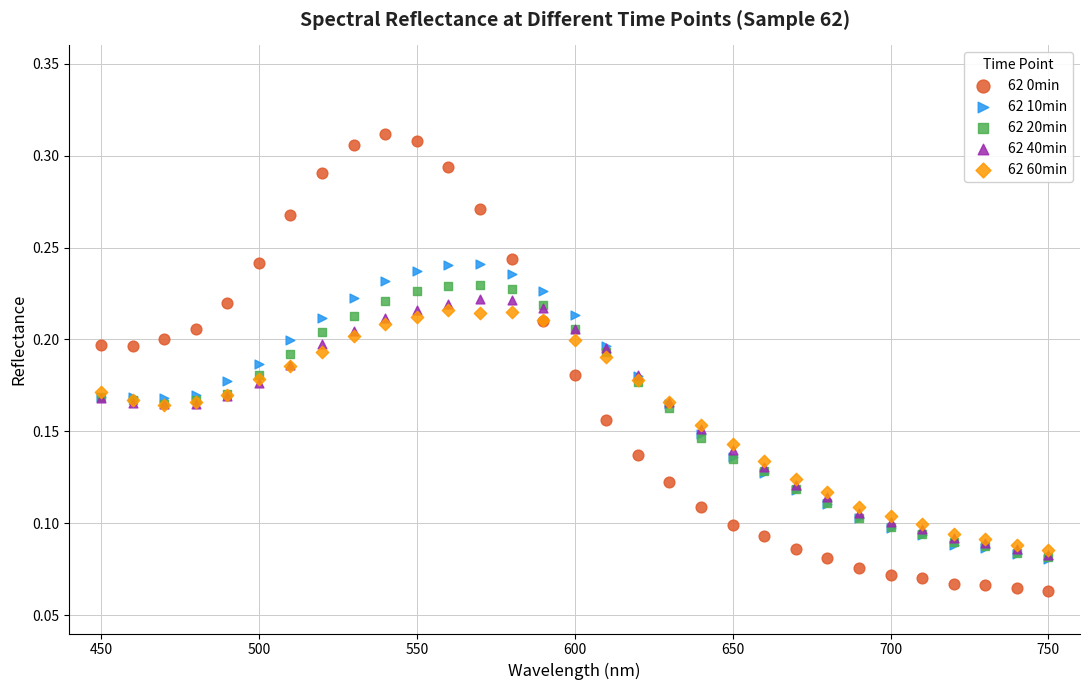

What are all the series names shown in the legend?

62 0min, 62 10min, 62 20min, 62 40min, 62 60min